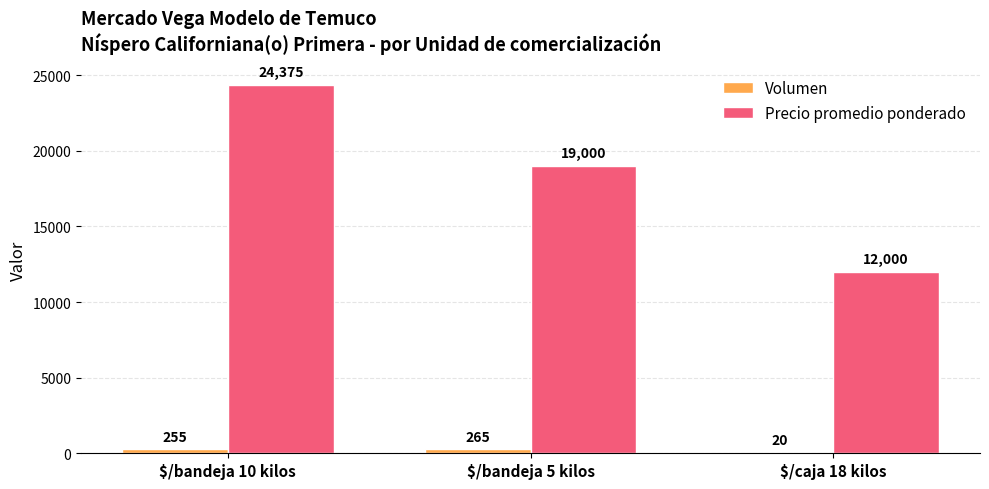

How many distinct data groups are displayed?

2